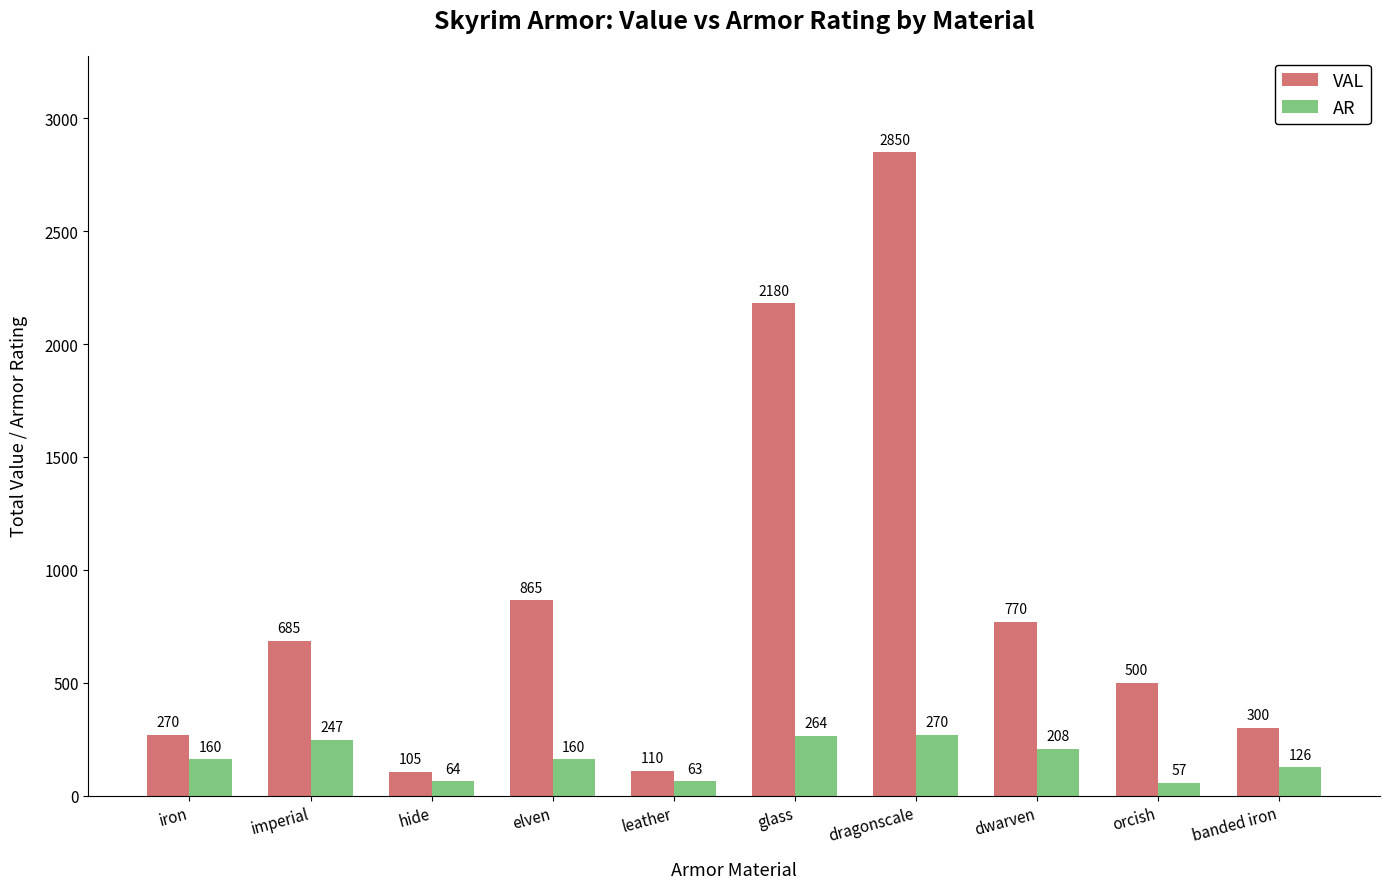

What is the greatest value displayed?

2850